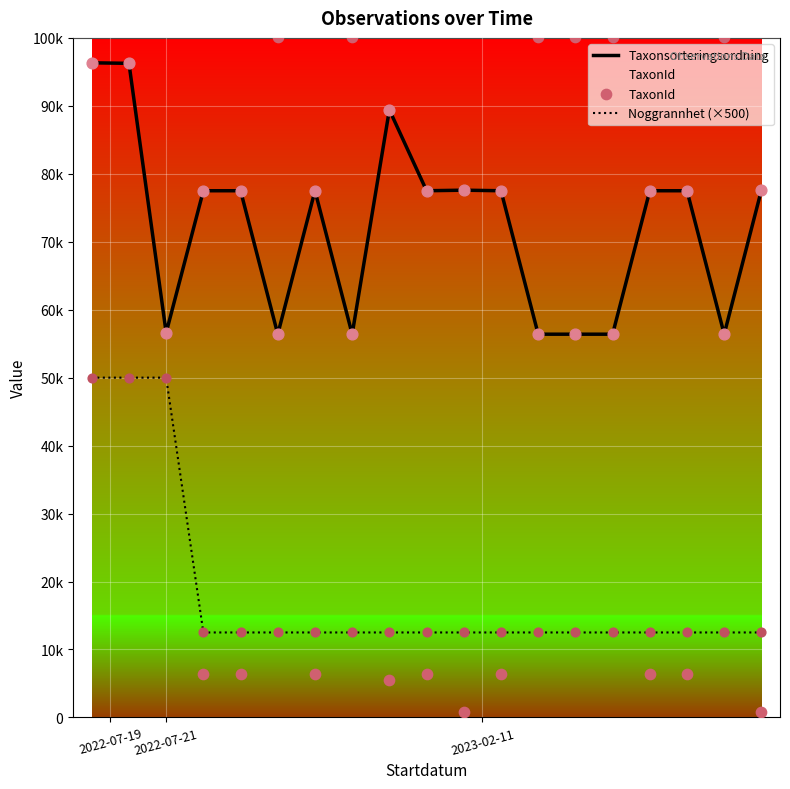

Which series has the largest Y range (max minus min)?

TaxonId